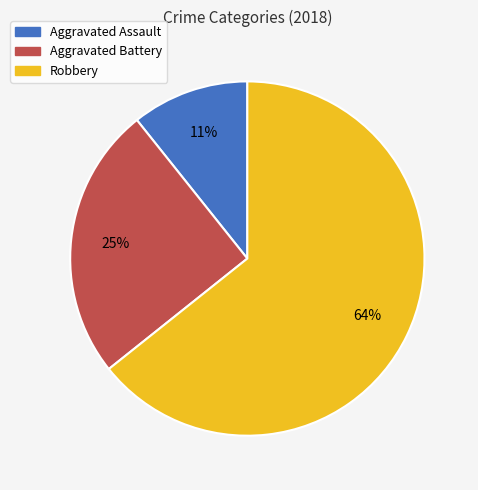

How many segments does this pie chart have?

3